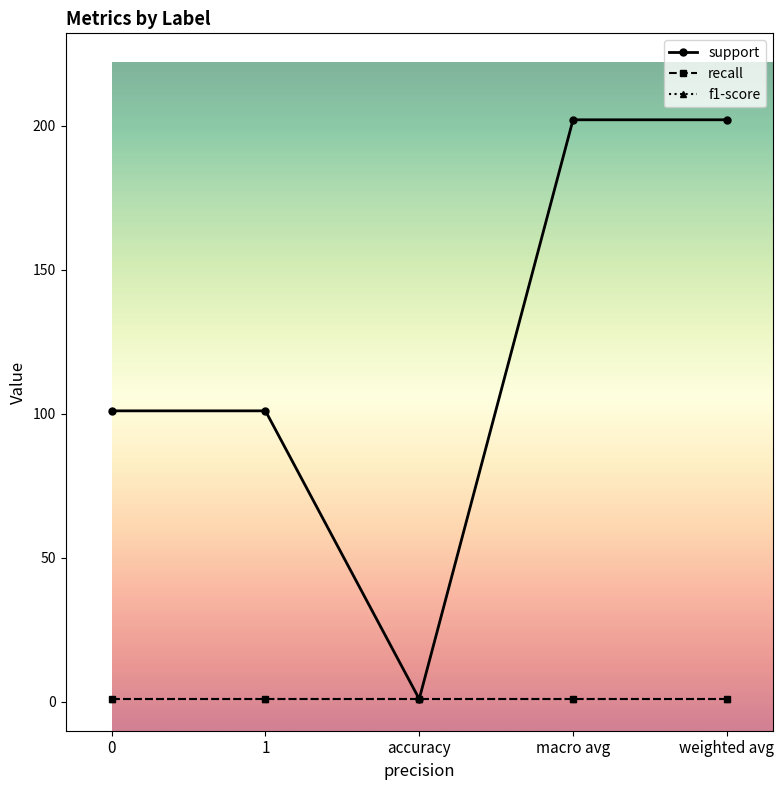

Does the chart display data point markers on the line(s)?

Yes